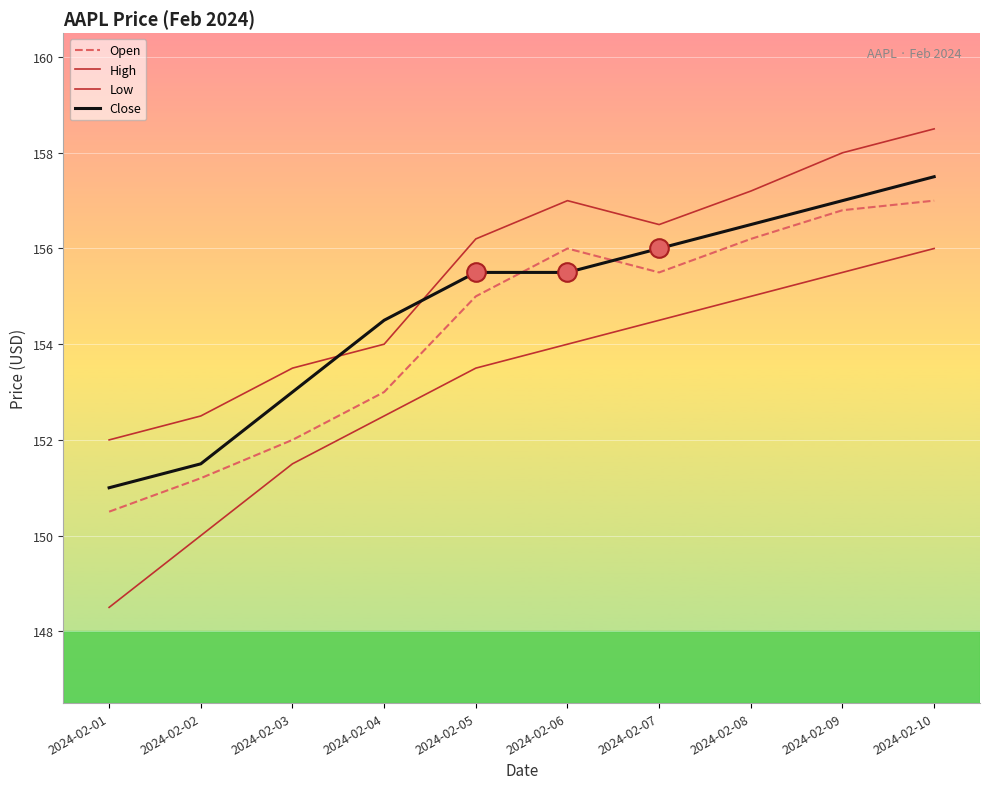

Is the value of Close at 2024-02-04 greater than the value of High at 2024-02-10?

No